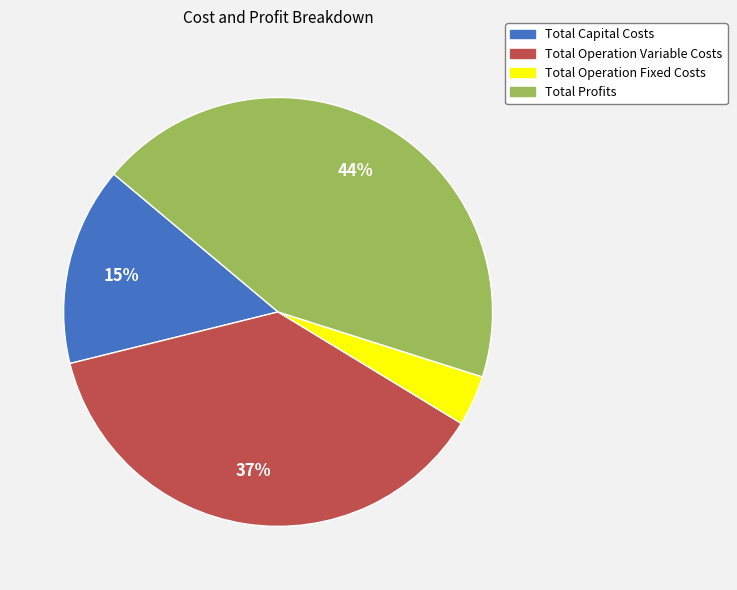

Is there a majority slice in this chart?

No